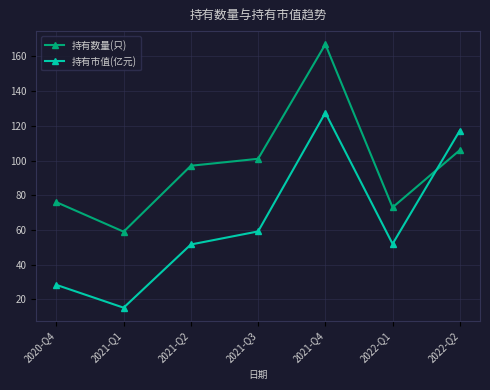

What is the label of the 2nd point from the left?

2021-Q1